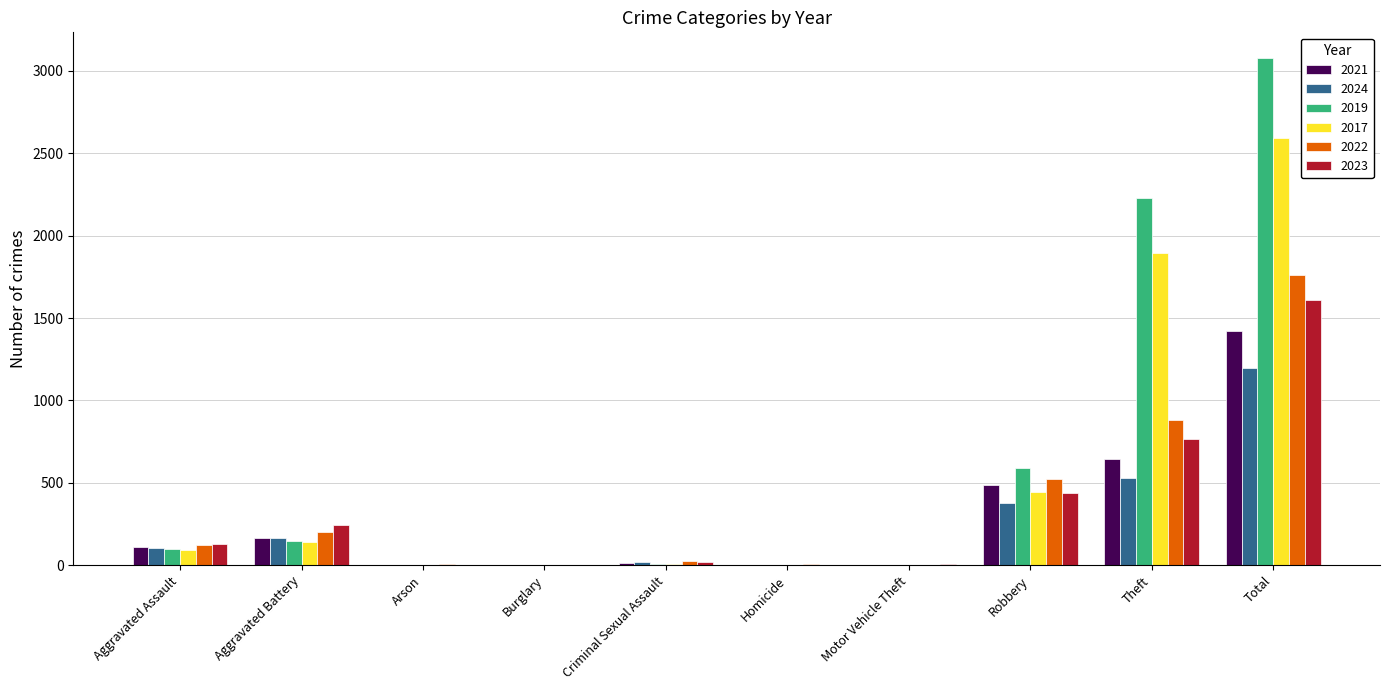

What is the total value across all series at Aggravated Assault?

658